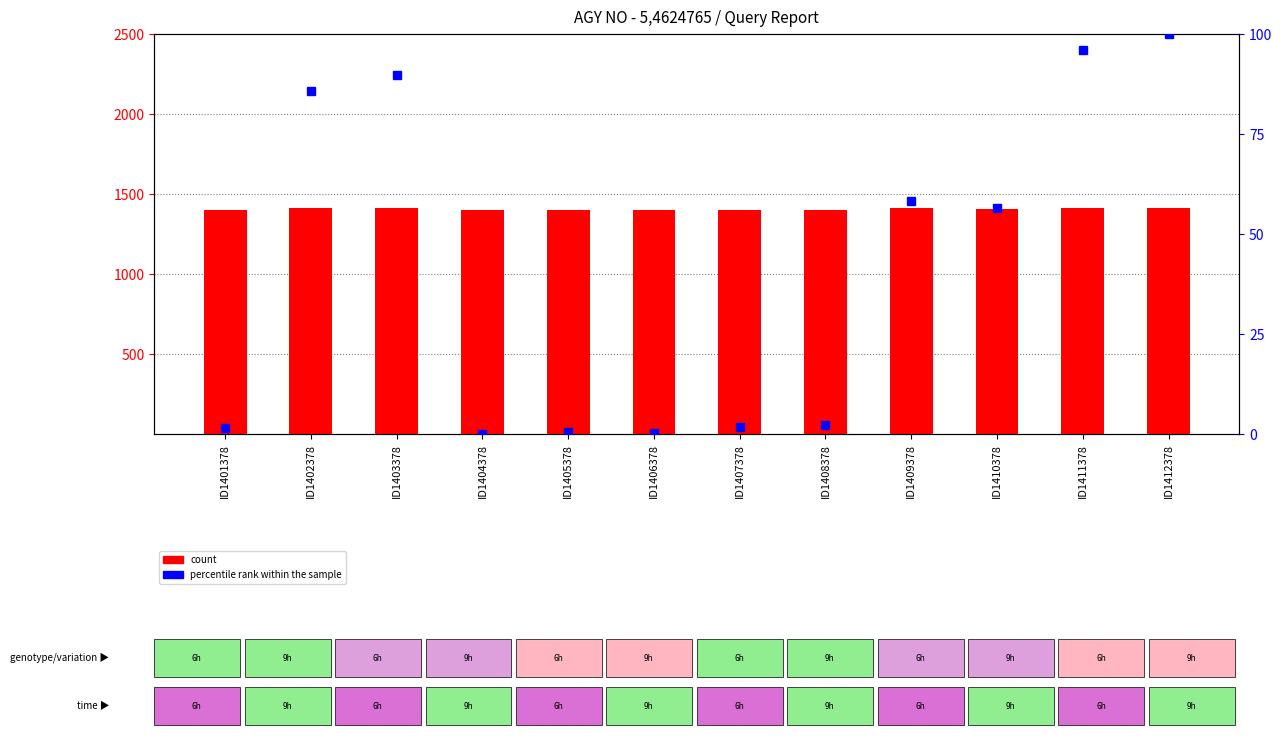

True or false: count has a value of 367.3 at ID1403378.

False